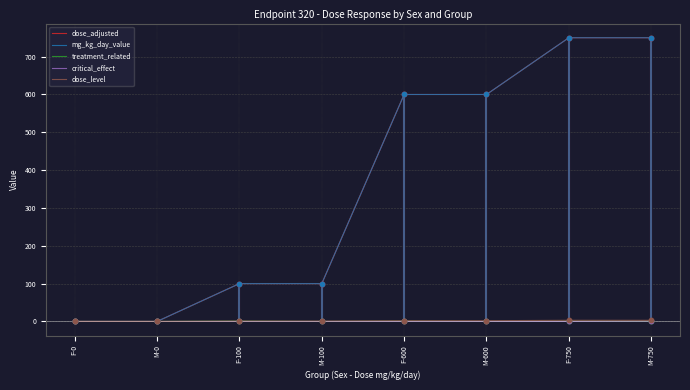

Is the value of treatment_related at M-750 greater than the value of critical_effect at M-750?

No